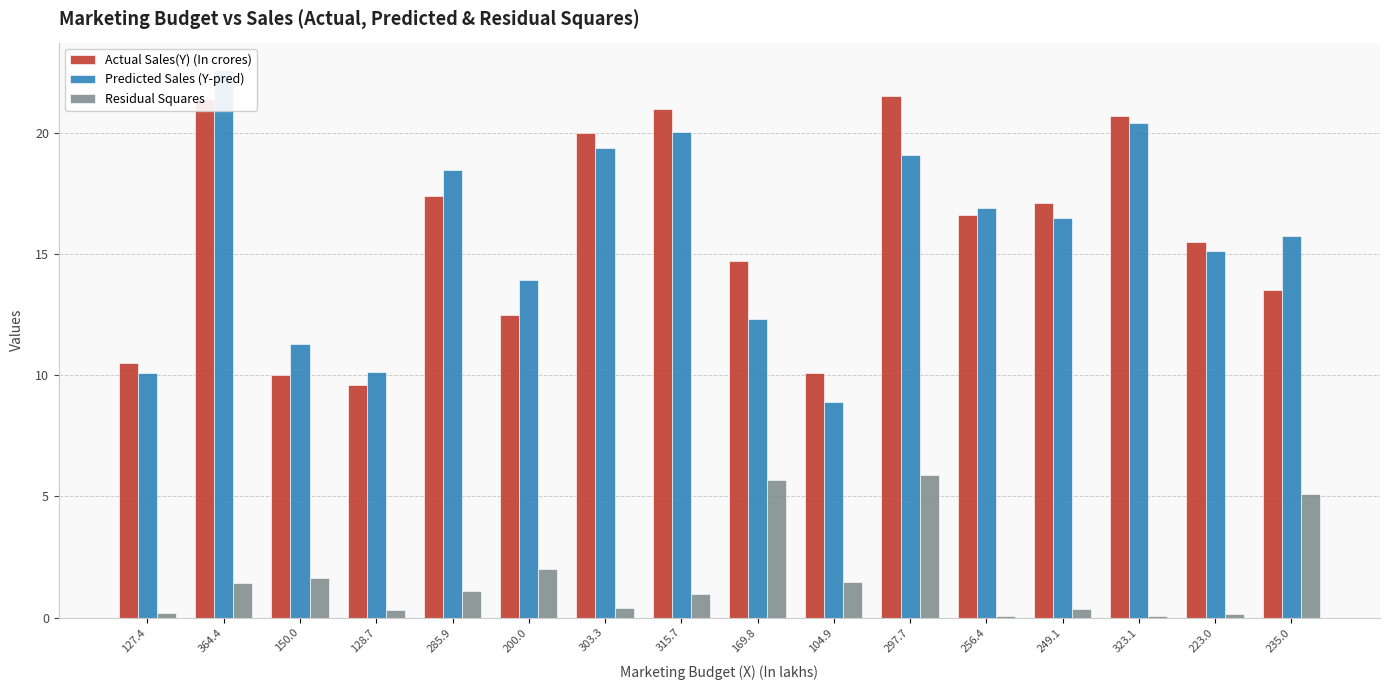

Reading left to right, list all the values displayed in this chart.

Actual Sales(Y) (In crores): 127.4=10.5	364.4=21.4	150.0=10.0	128.7=9.6	285.9=17.4	200.0=12.5	303.3=20.0	315.7=21.0	169.8=14.7	104.9=10.1	297.7=21.5	256.4=16.6	249.1=17.1	323.1=20.7	223.0=15.5	235.0=13.5
Predicted Sales (Y-pred): 127.4=10.1	364.4=22.6	150.0=11.3	128.7=10.1	285.9=18.4	200.0=13.9	303.3=19.4	315.7=20.0	169.8=12.3	104.9=8.9	297.7=19.1	256.4=16.9	249.1=16.5	323.1=20.4	223.0=15.1	235.0=15.8
Residual Squares: 127.4=0.2	364.4=1.4	150.0=1.6	128.7=0.3	285.9=1.1	200.0=2.0	303.3=0.4	315.7=1.0	169.8=5.7	104.9=1.5	297.7=5.9	256.4=0.1	249.1=0.4	323.1=0.1	223.0=0.1	235.0=5.1